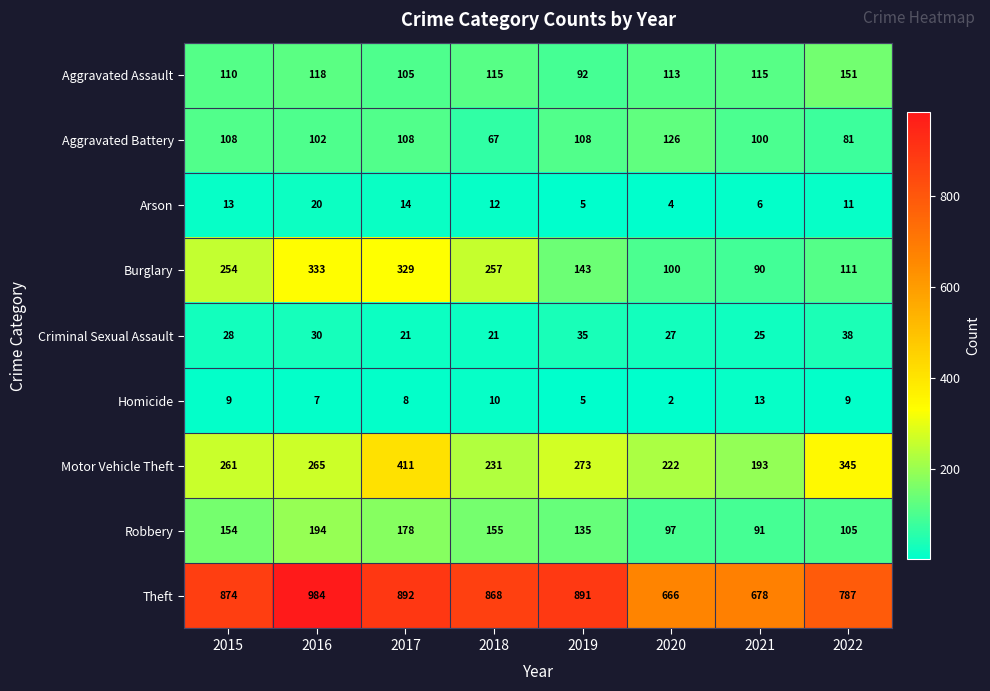

Which series has the largest total across all categories?

Theft